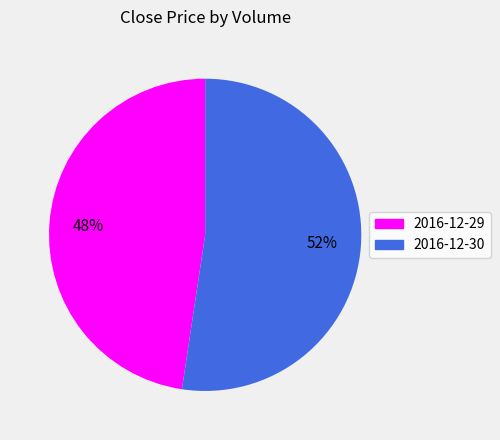

Rank the categories by value from lowest to highest.

2016-12-29, 2016-12-30